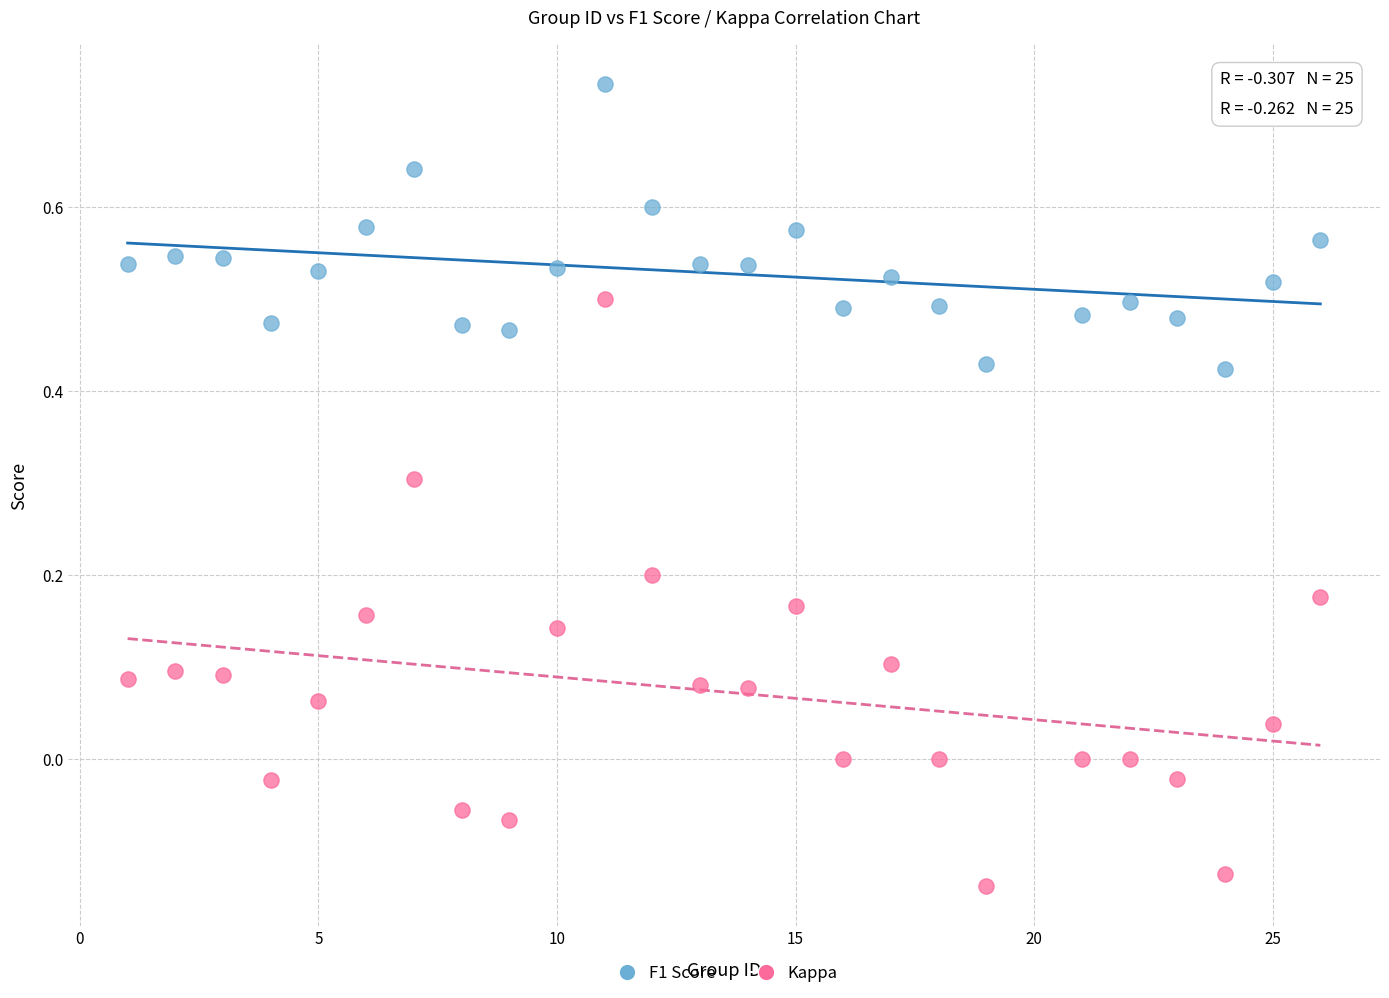

Which series reaches the minimum Y coordinate?

Kappa